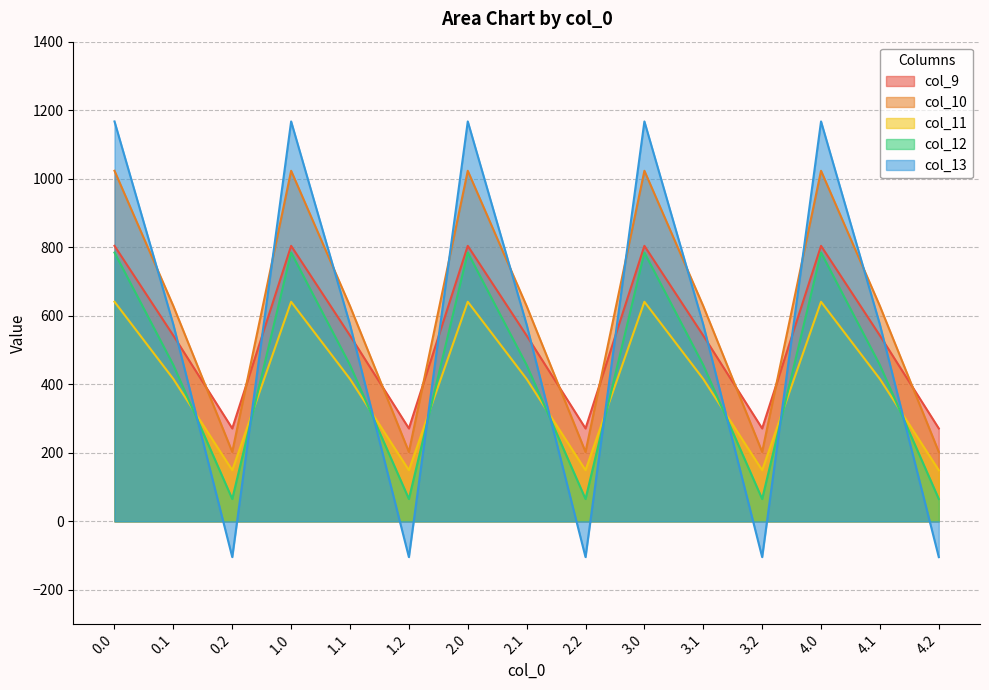

What is the difference between the maximum and minimum values in the col_12 series?

719.2